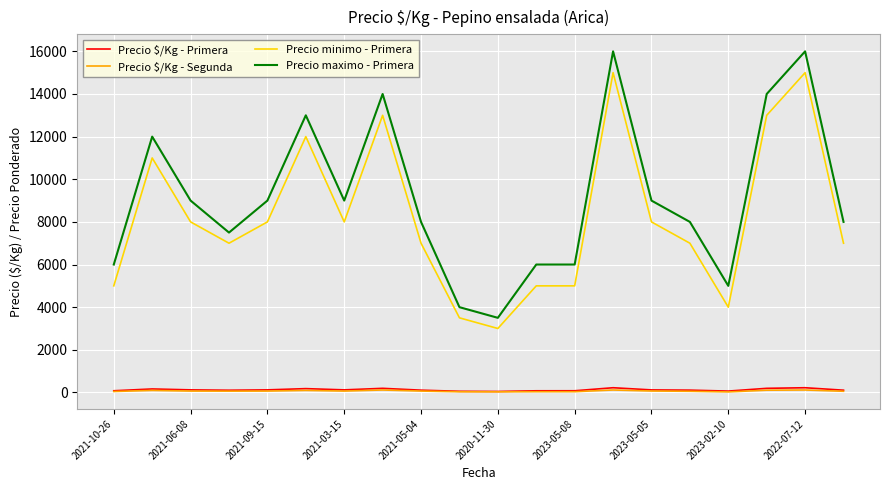

Which series has the largest range (max minus min)?

Precio maximo - Primera